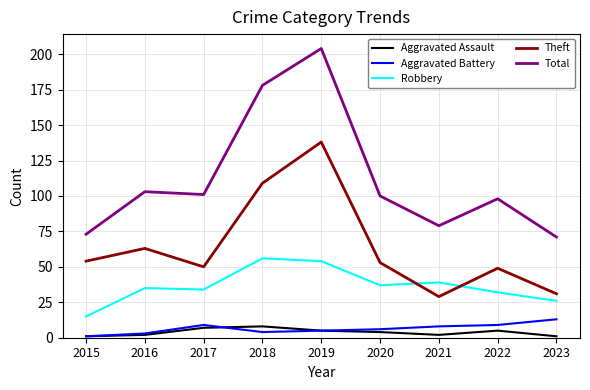

Read the Aggravated Battery value at 2016.

3